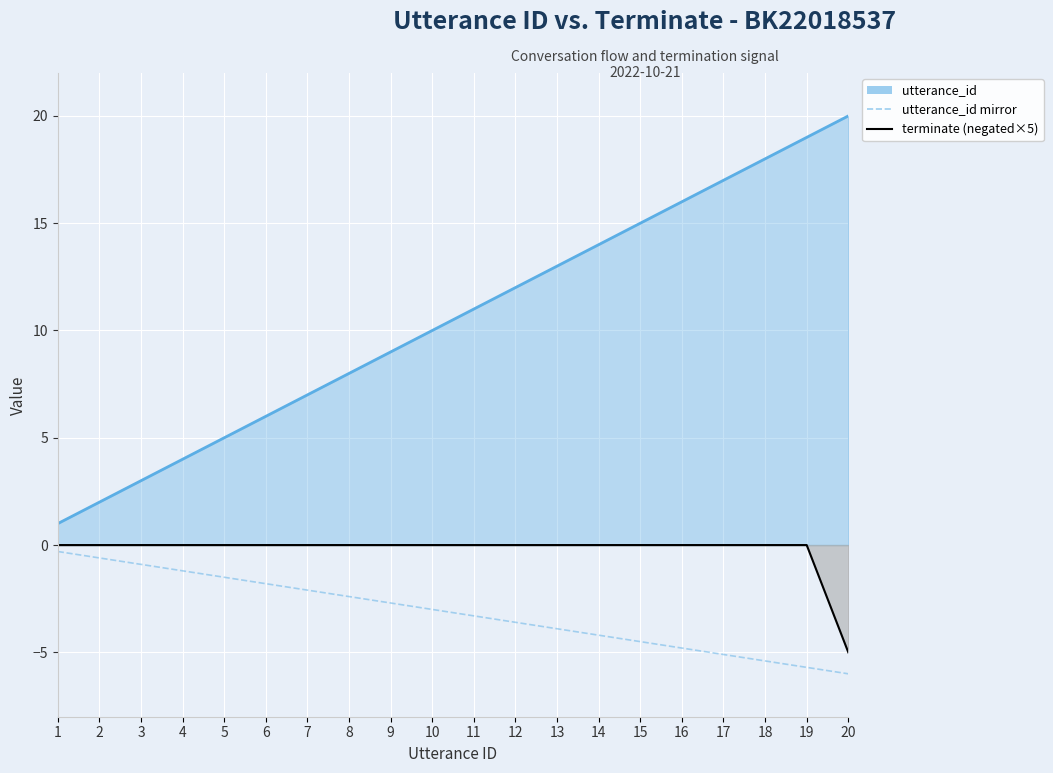

Between 13 and 8, which is larger?

8